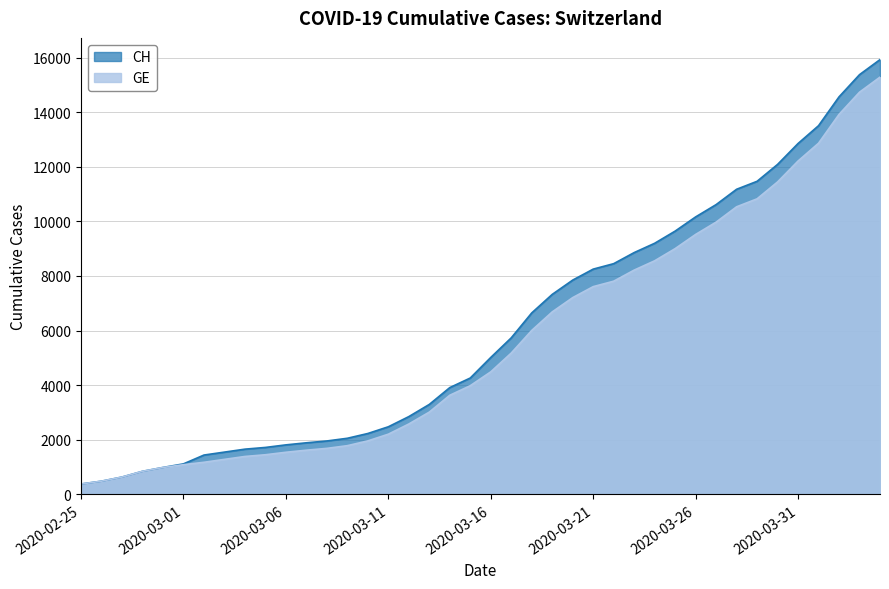

What is the difference between the second highest and second lowest values in the GE series?

14254